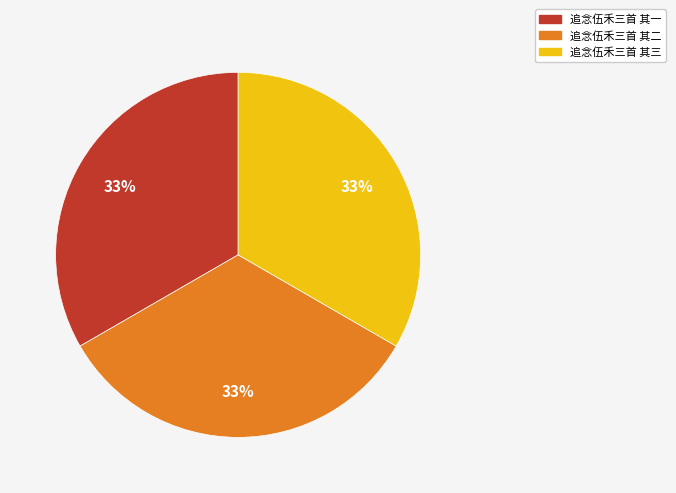

The 追念伍禾三首 其三 slice represents 33% of the pie. True or false?

True